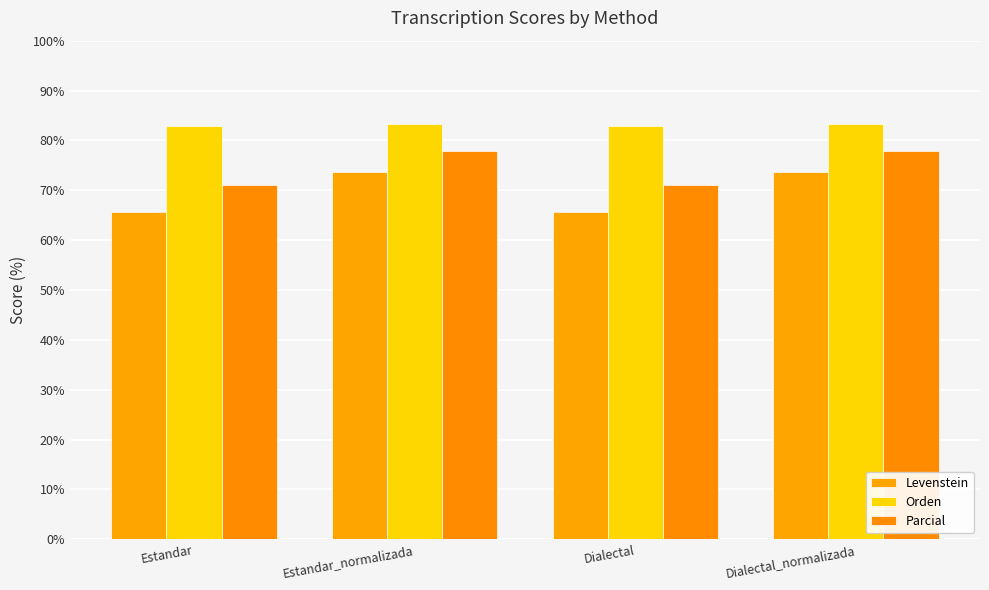

What is the difference between the Parcial values at Dialectal_normalizada and Dialectal?

6.7